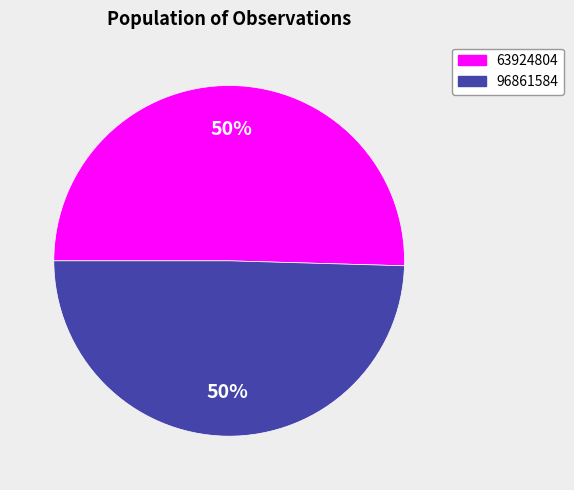

How many segments does this pie chart have?

2